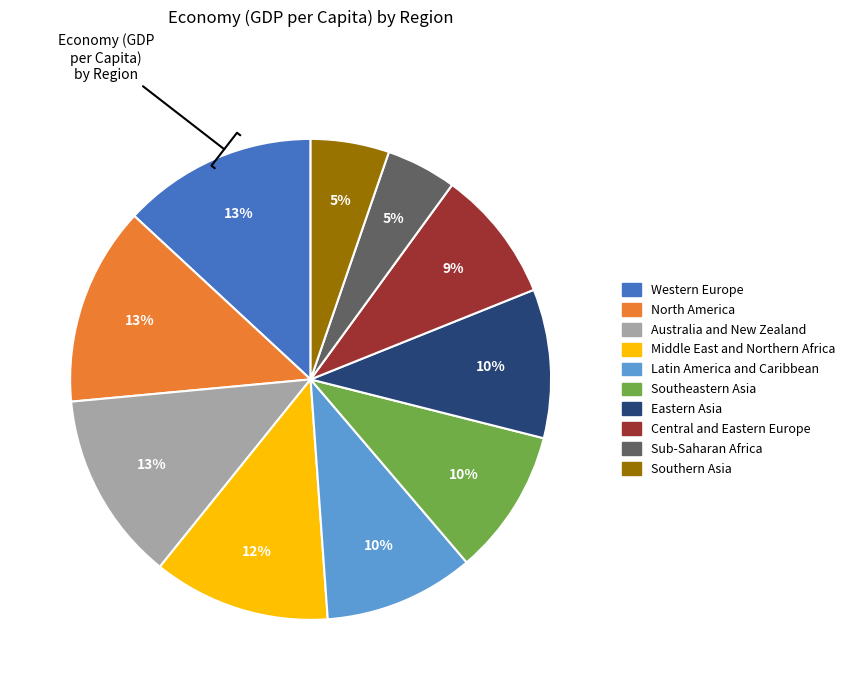

To the nearest percent, what is the combined percentage of Eastern Asia and Western Europe?

23%